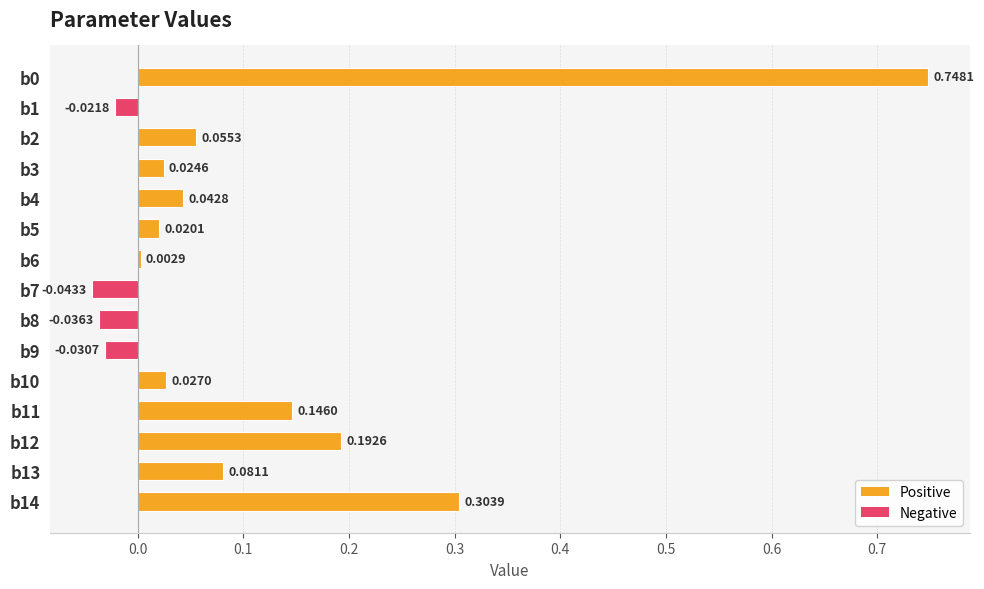

What is the change in value from b5 to b12?

+0.2